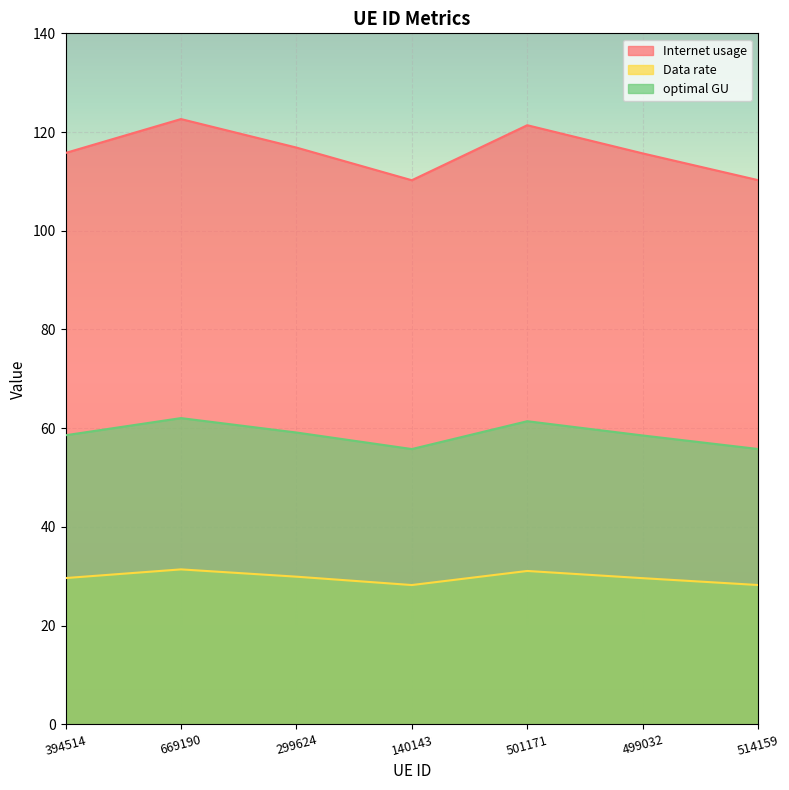

How many lines are shown in the chart?

3